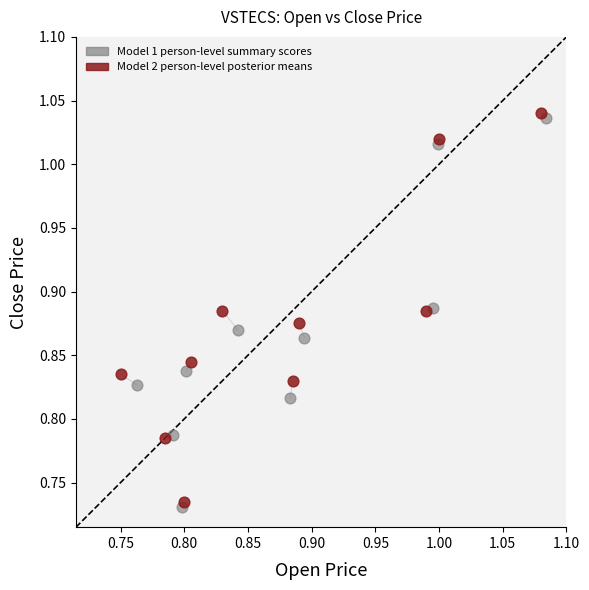

Which series has the widest spread of Y values?

Model 1 person-level summary scores